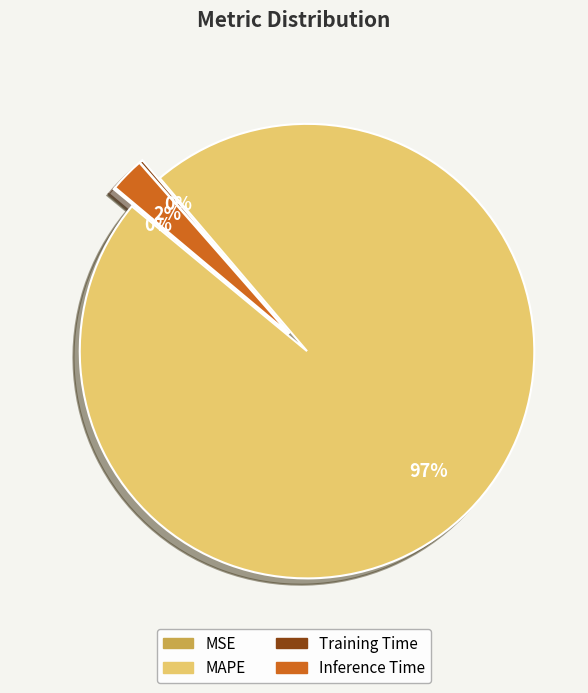

Which slice is the largest?

MAPE